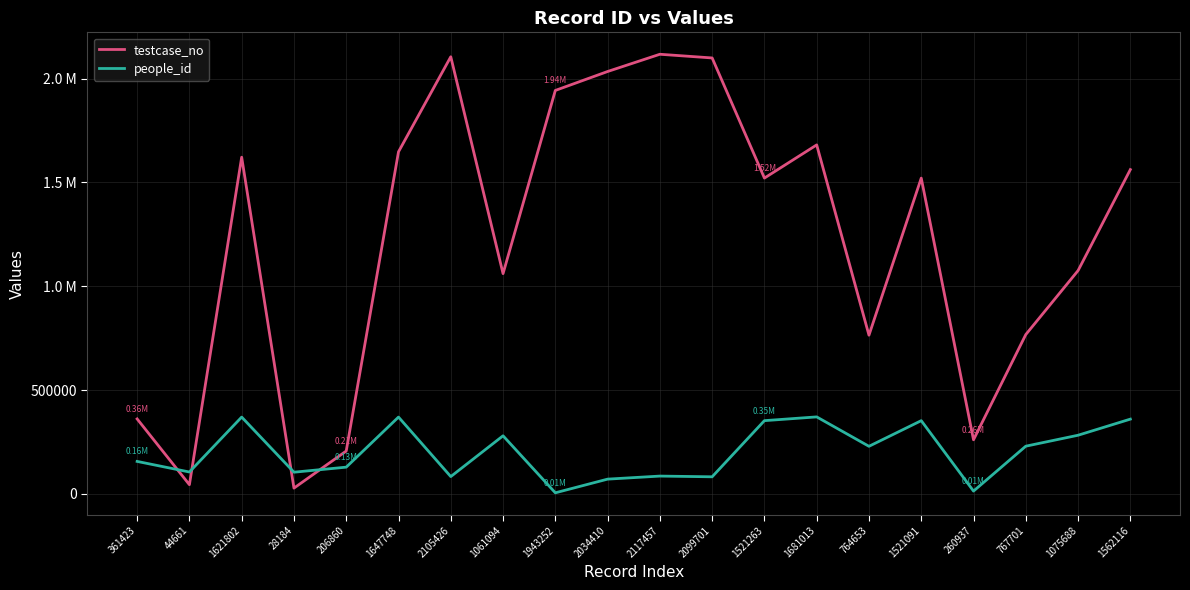

What is the sum of the people_id values at 2034410 and 1647748?

441714